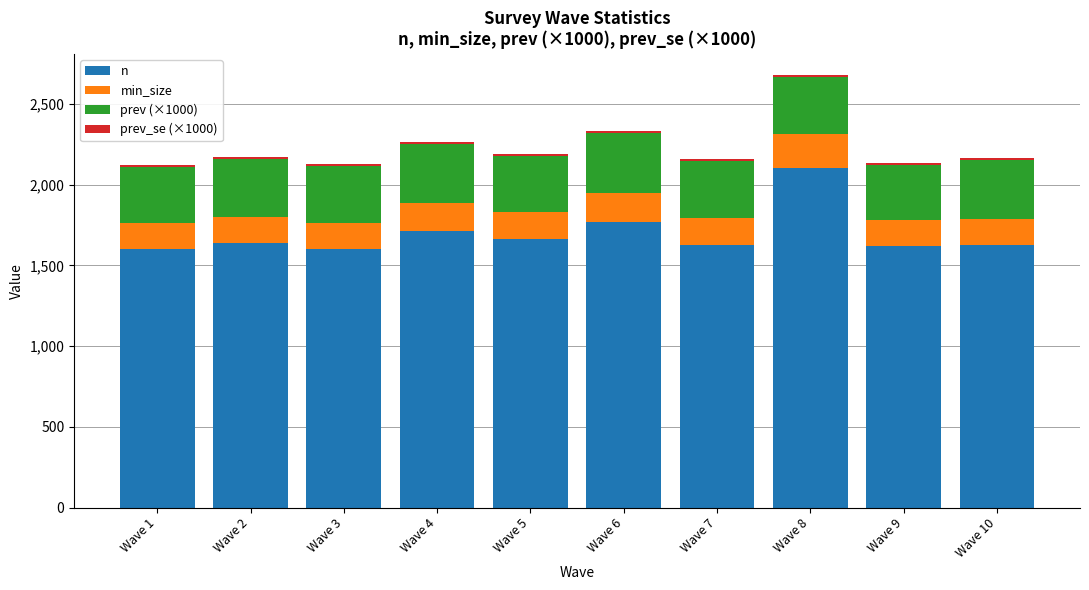

What is the lowest value of the n series?

1601.0